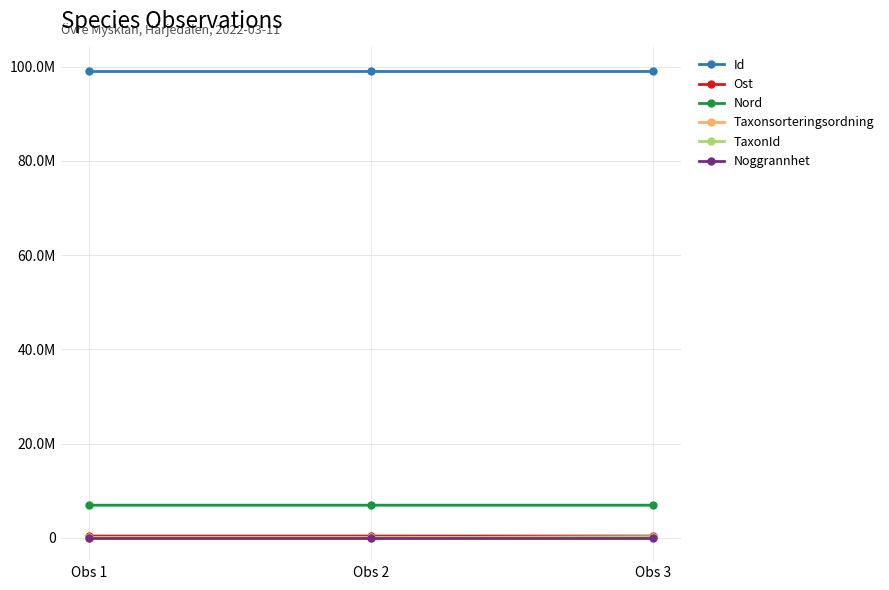

What is the value of the TaxonId point at the 3rd from the left?

229821.0